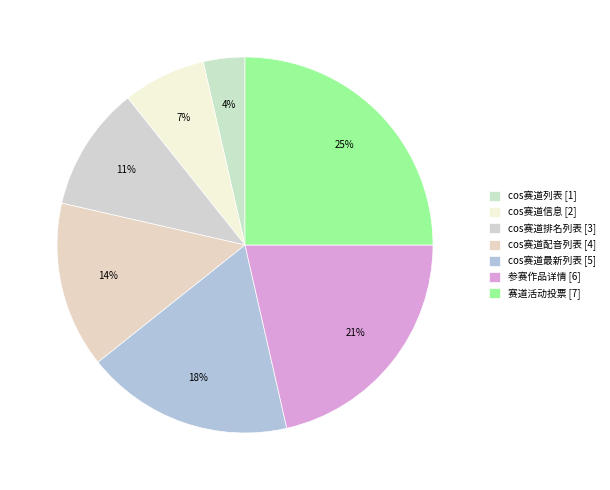

To the nearest percent, what is the difference between the cos赛道配音列表 and 赛道活动投票 slice percentages?

11%